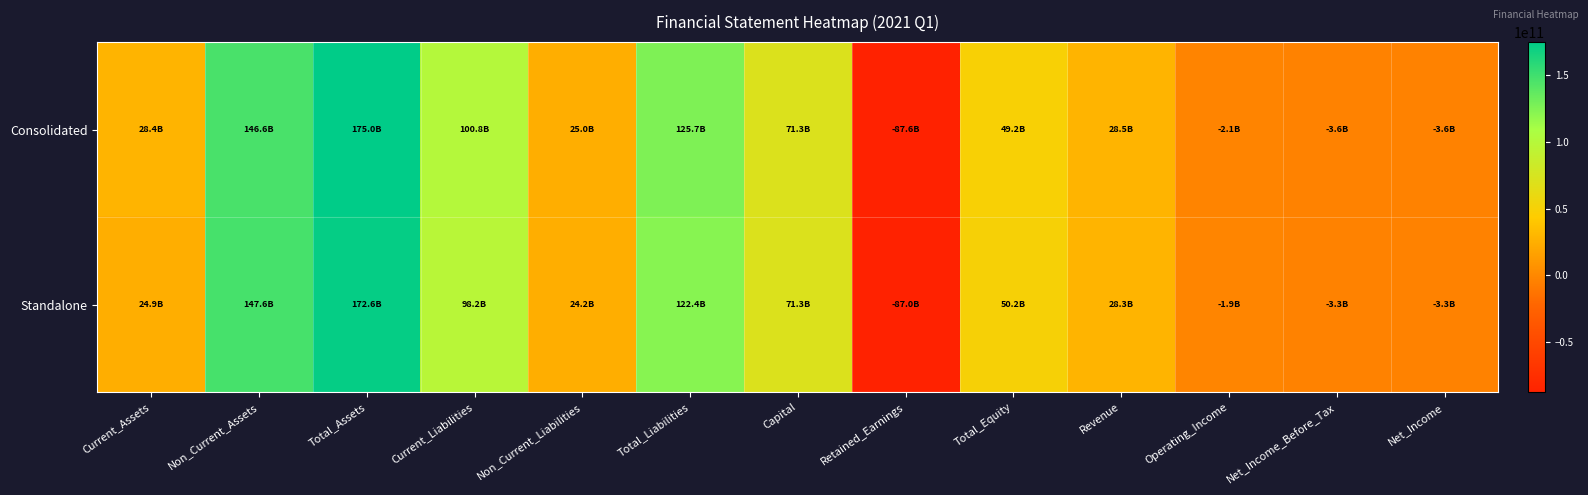

Reading right to left, what are all the values shown in this chart?

Consolidated: Net_Income=-3604578257	Net_Income_Before_Tax=-3602209747	Operating_Income=-2106354558	Revenue=28466115977	Total_Equity=49233420482	Retained_Earnings=-87638230703	Capital=71307906000	Total_Liabilities=125718041455	Non_Current_Liabilities=24965492002	Current_Liabilities=100752549453	Total_Assets=174951461937	Non_Current_Assets=146584671348	Current_Assets=28366790589
Standalone: Net_Income=-3310486401	Net_Income_Before_Tax=-3310486401	Operating_Income=-1854371245	Revenue=28274926523	Total_Equity=50192964409	Retained_Earnings=-86963743745	Capital=71307906000	Total_Liabilities=122370399457	Non_Current_Liabilities=24195048954	Current_Liabilities=98175350503	Total_Assets=172563363866	Non_Current_Assets=147634424966	Current_Assets=24928938900